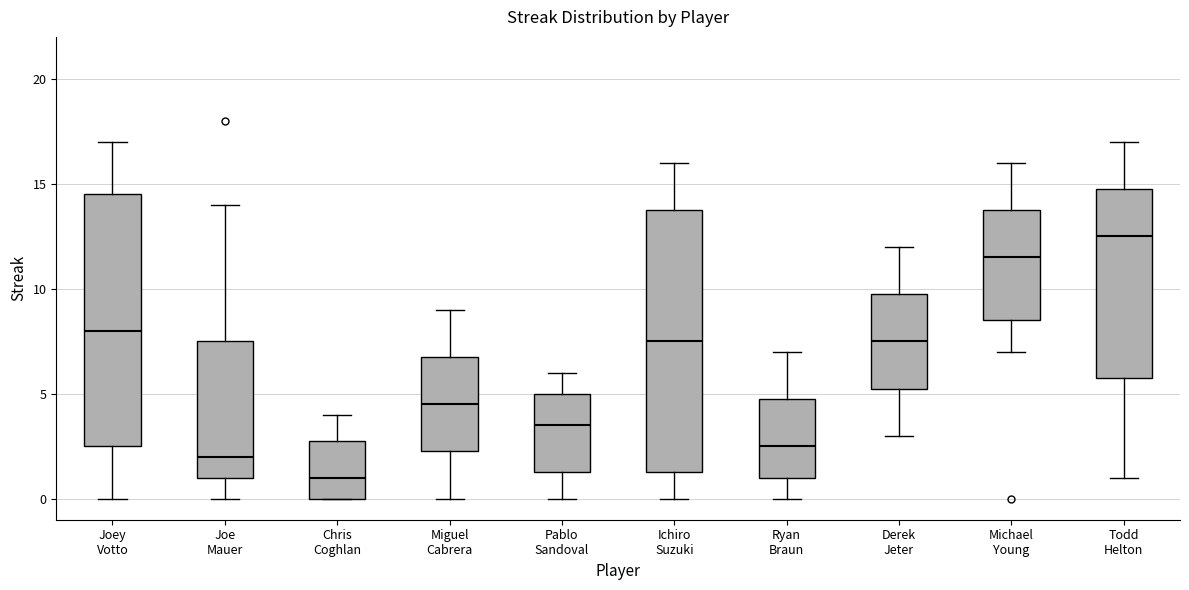

Which box has the highest median line?

Todd Helton